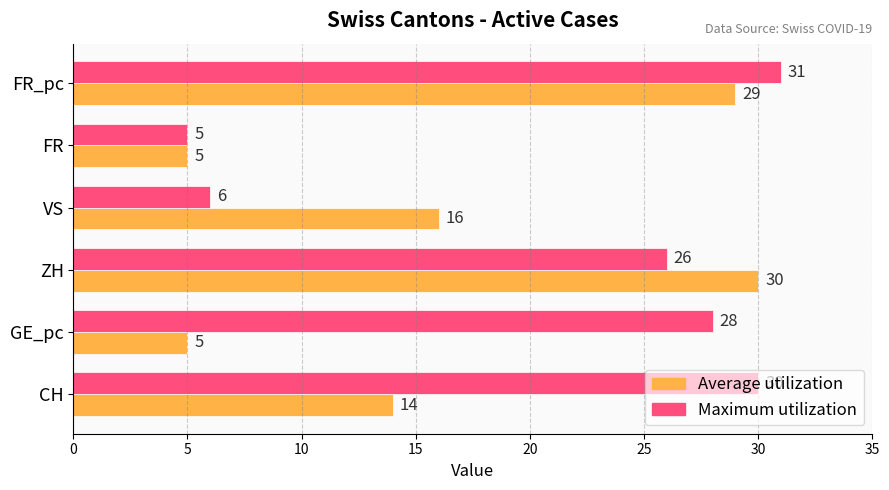

Rank the series by their average value, from highest to lowest.

Maximum utilization, Average utilization